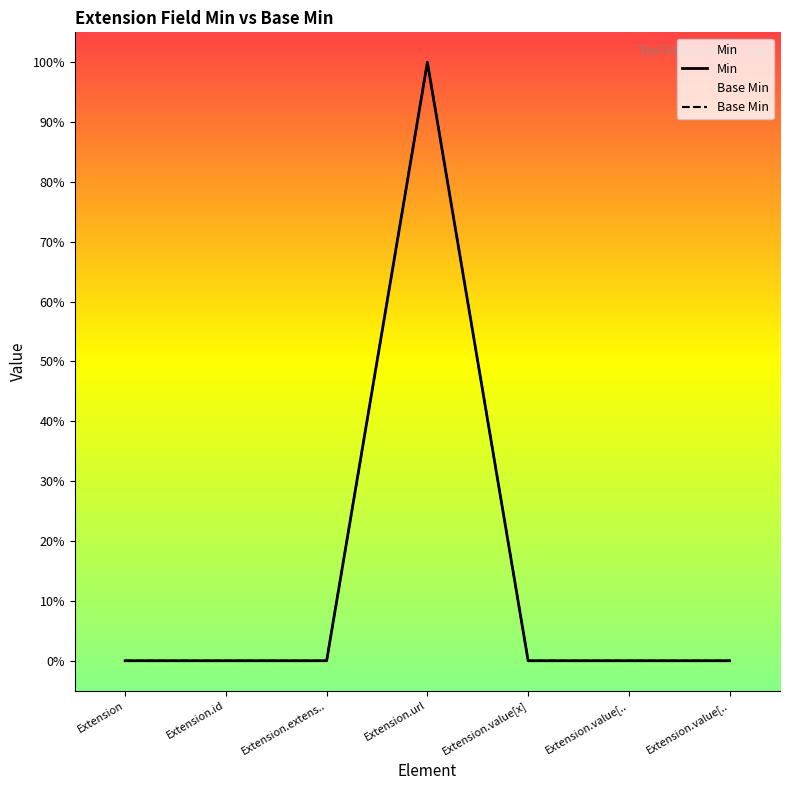

True or false: Base Min and Min cross at least once.

False